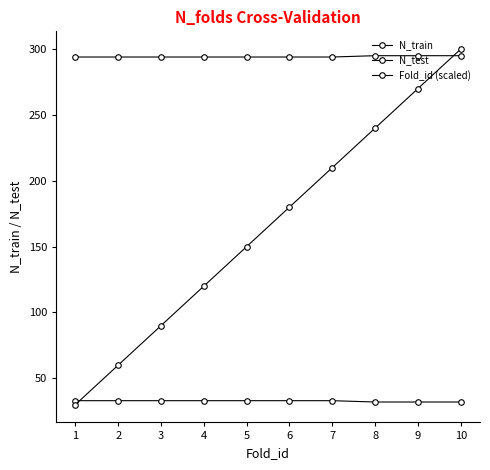

Count the number of categories in the chart.

10